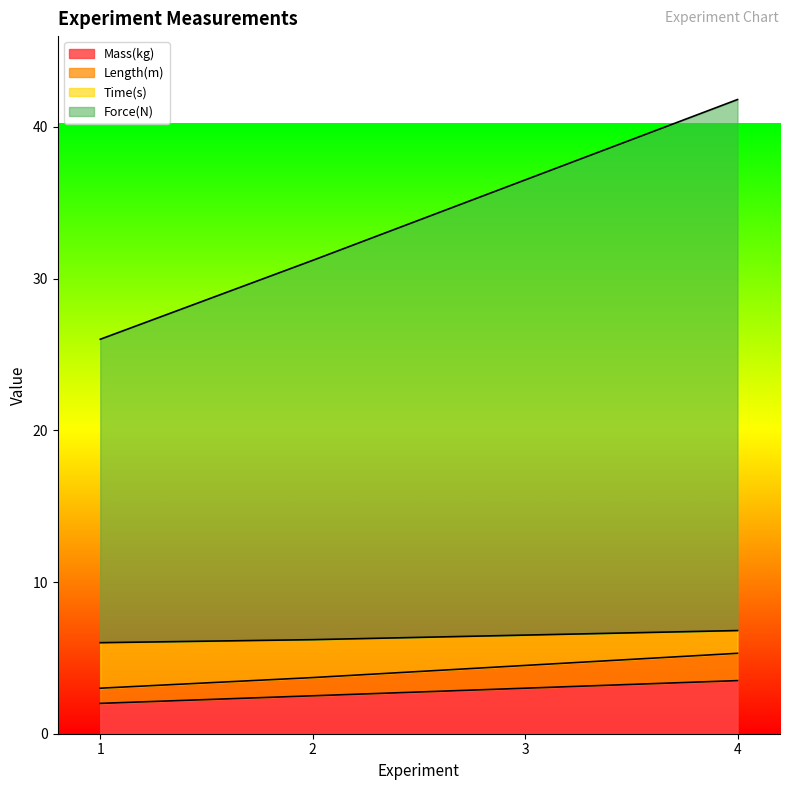

What is the lowest value of the Mass(kg) series?

2.0